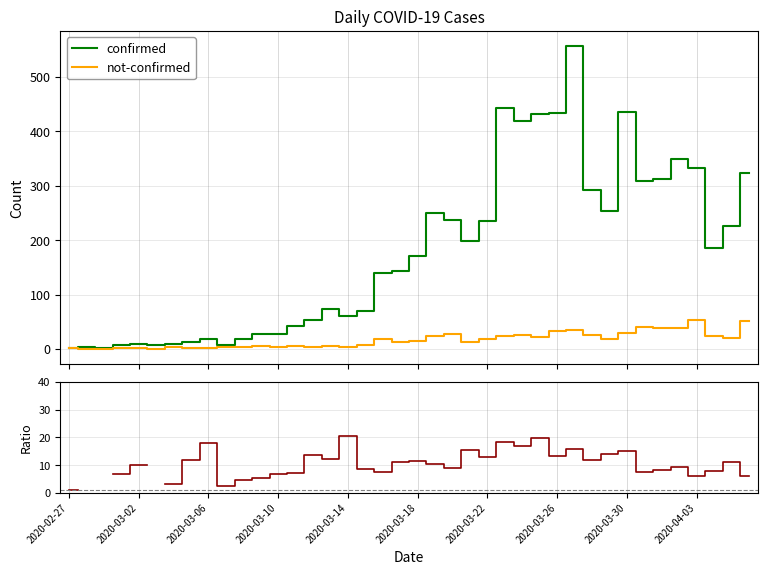

How many series are shown in this chart?

3